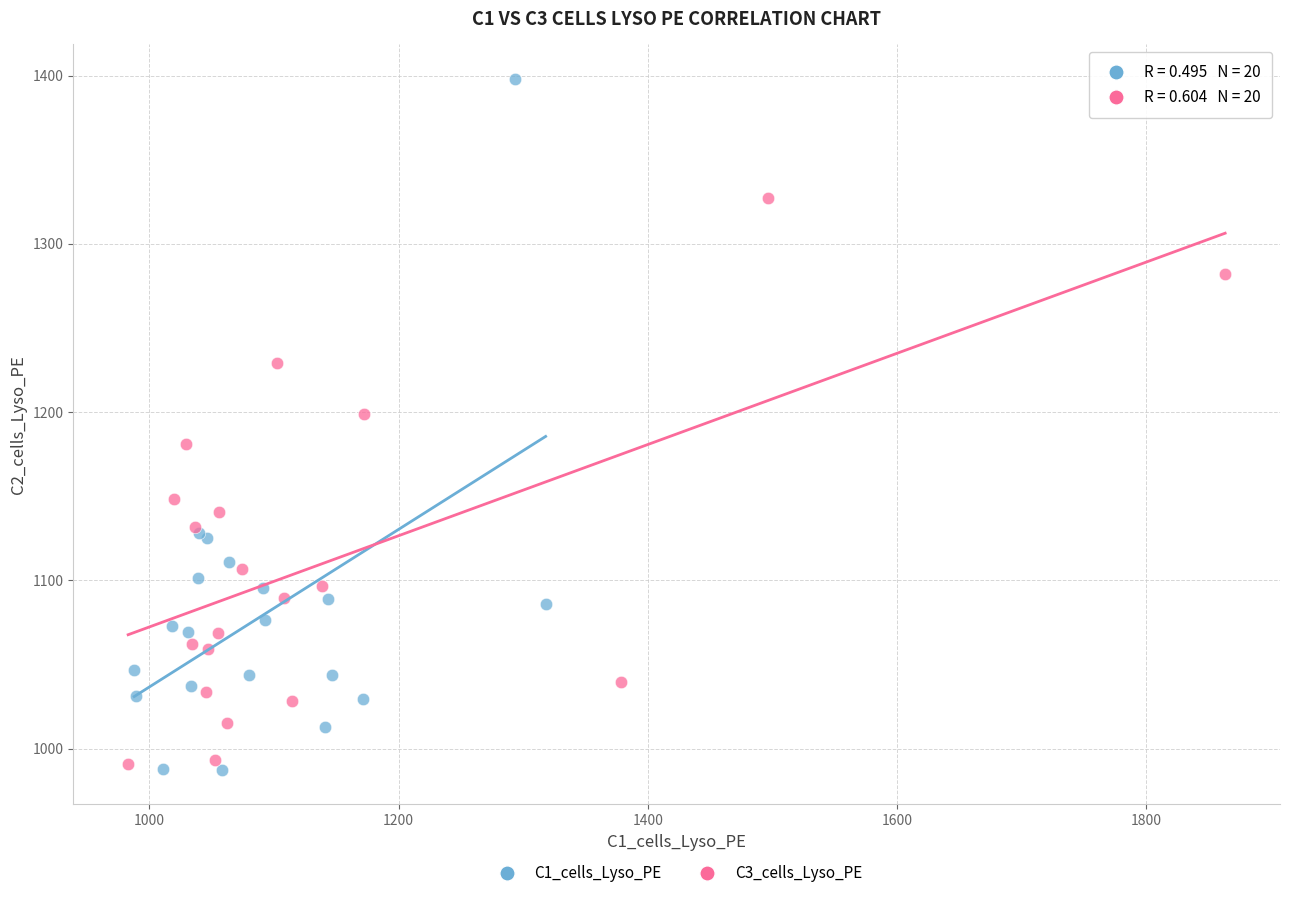

Which series reaches the maximum Y coordinate?

C1_cells_Lyso_PE